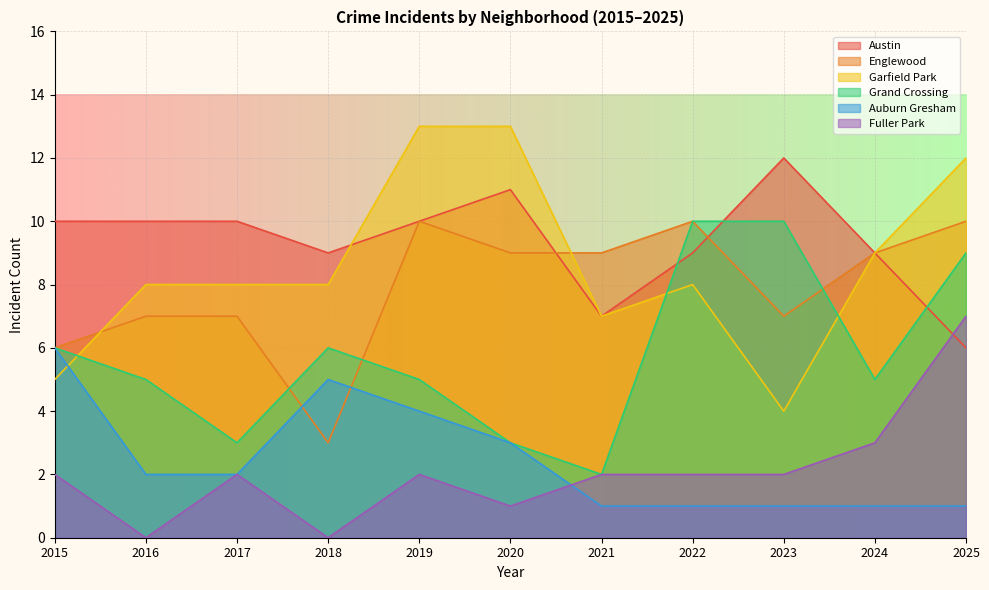

List the labels in order of Englewood value, smallest first.

2018, 2015, 2016, 2017, 2023, 2020, 2021, 2024, 2019, 2022, 2025